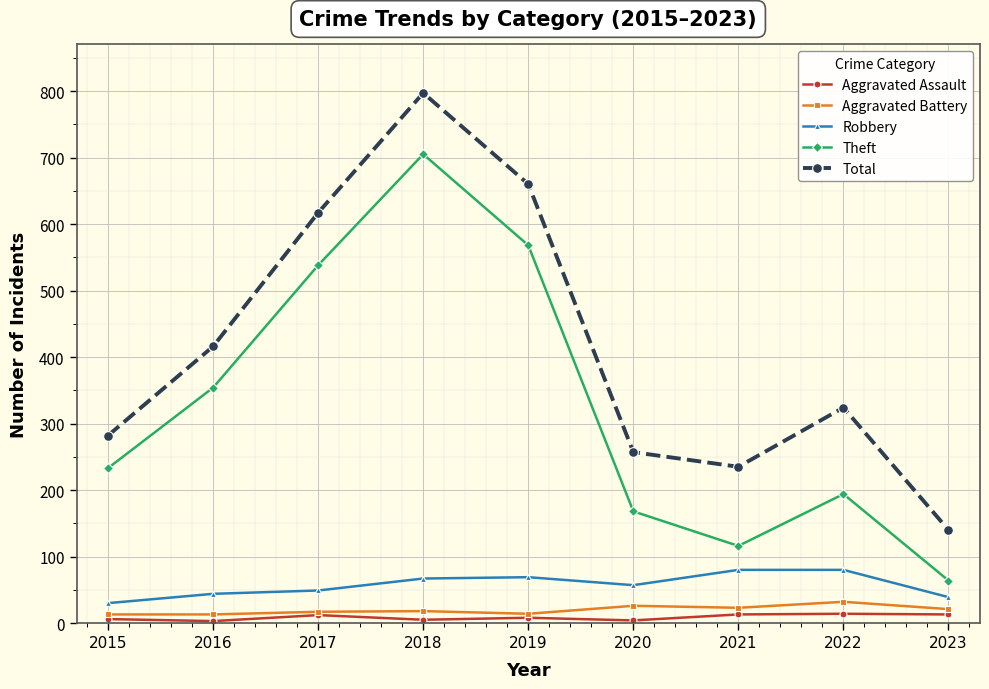

How many lines are shown in the chart?

5